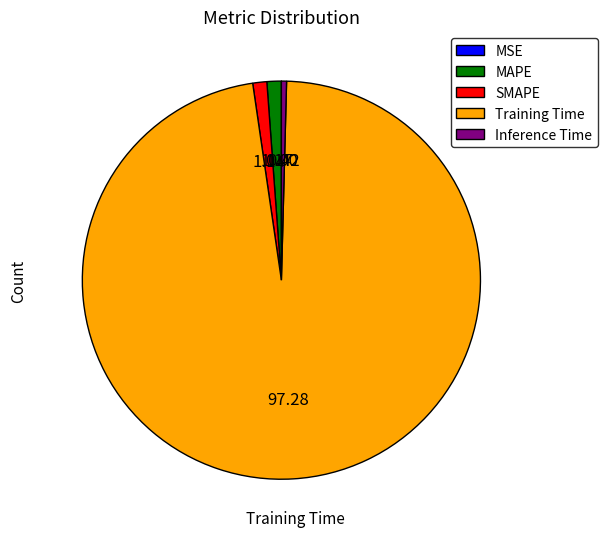

What is the majority slice?

Training Time